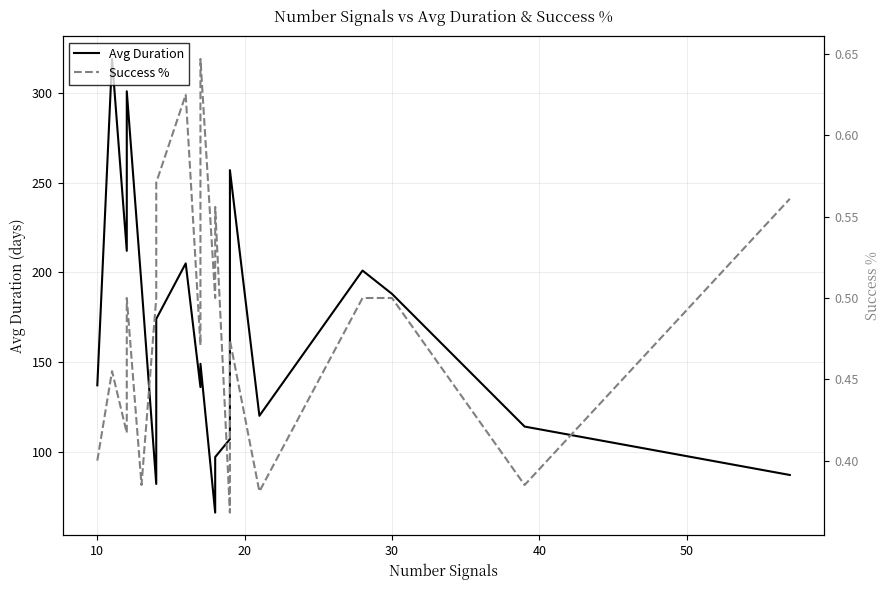

What are all the series names shown in the legend?

Avg Duration, Success %